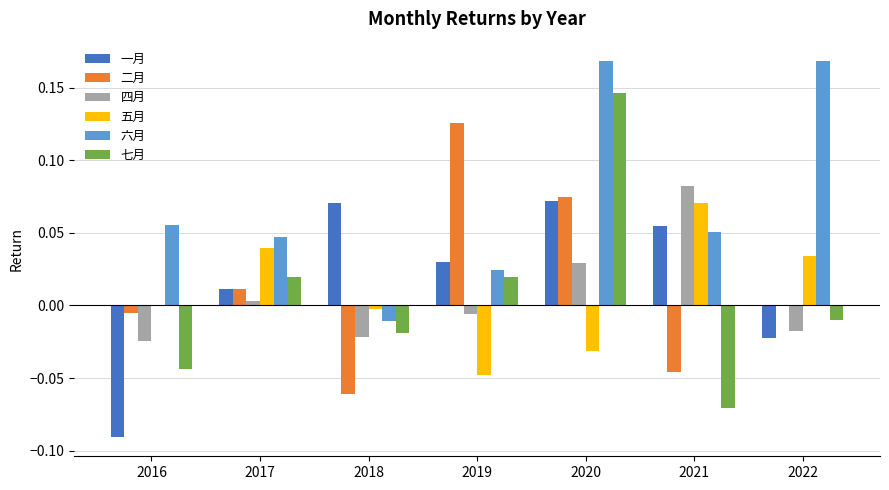

Which series has the largest total across all categories?

六月